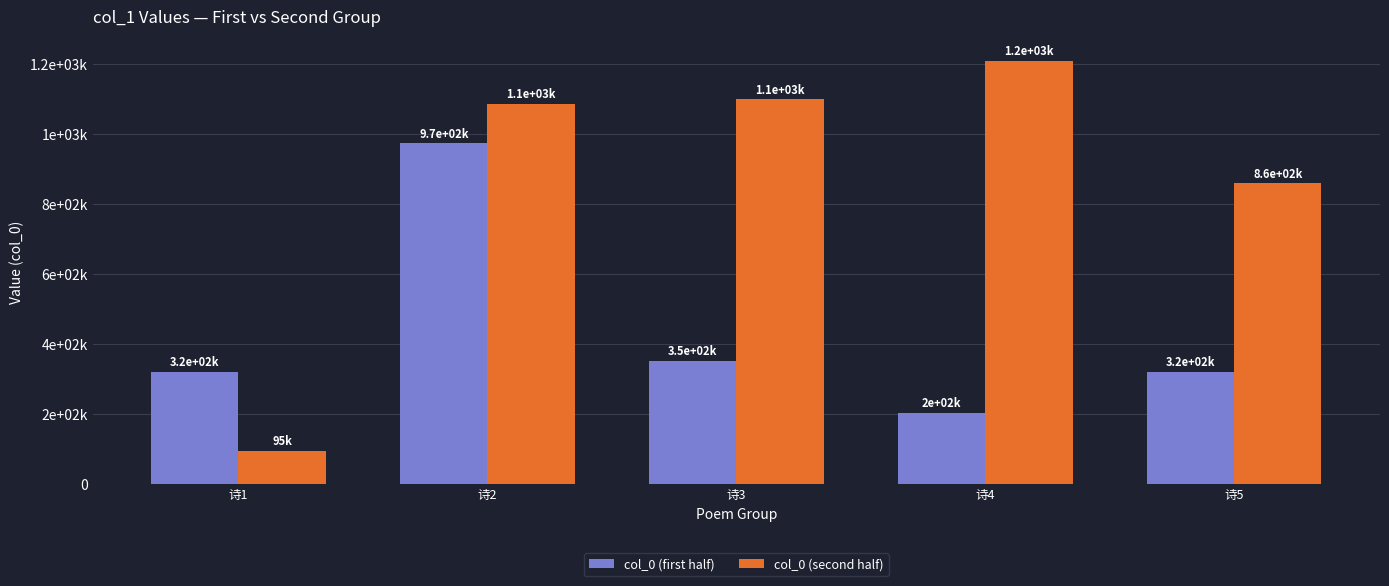

The value of col_0 (first half) at 诗5 is 146051. True or false?

False